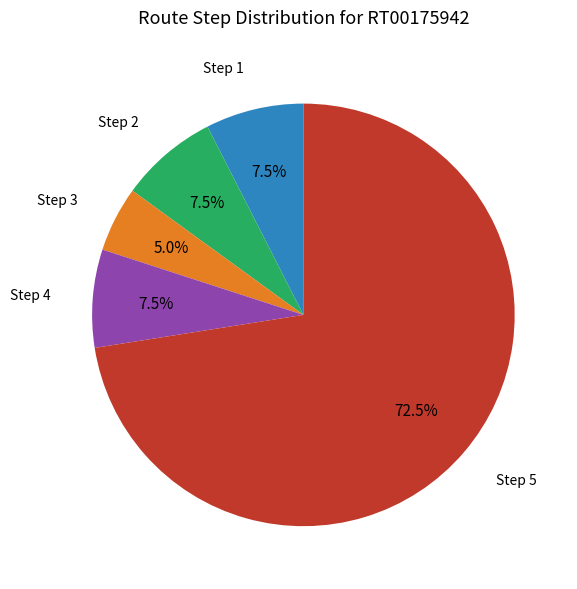

Which category accounts for the majority?

Step 5